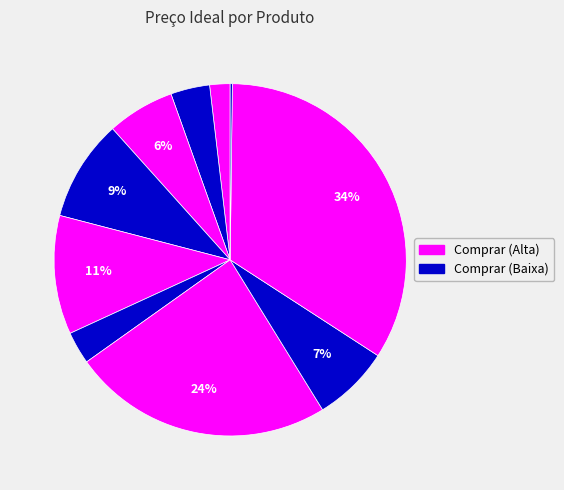

Which category has the biggest portion of the pie?

Trigo